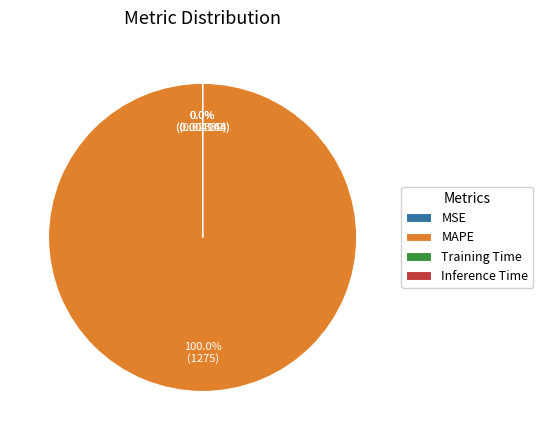

How many segments does this pie chart have?

4